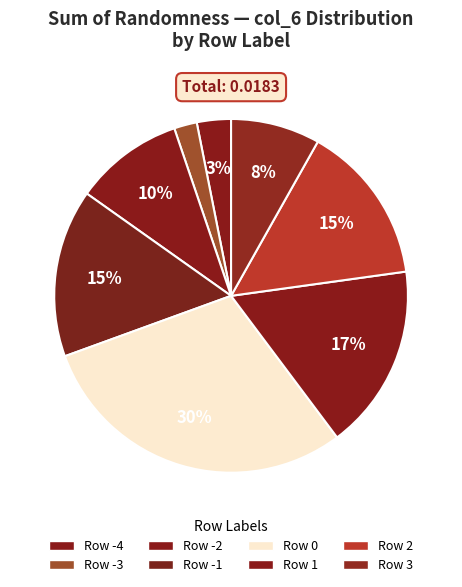

To the nearest percent, what is the average slice percentage?

12%